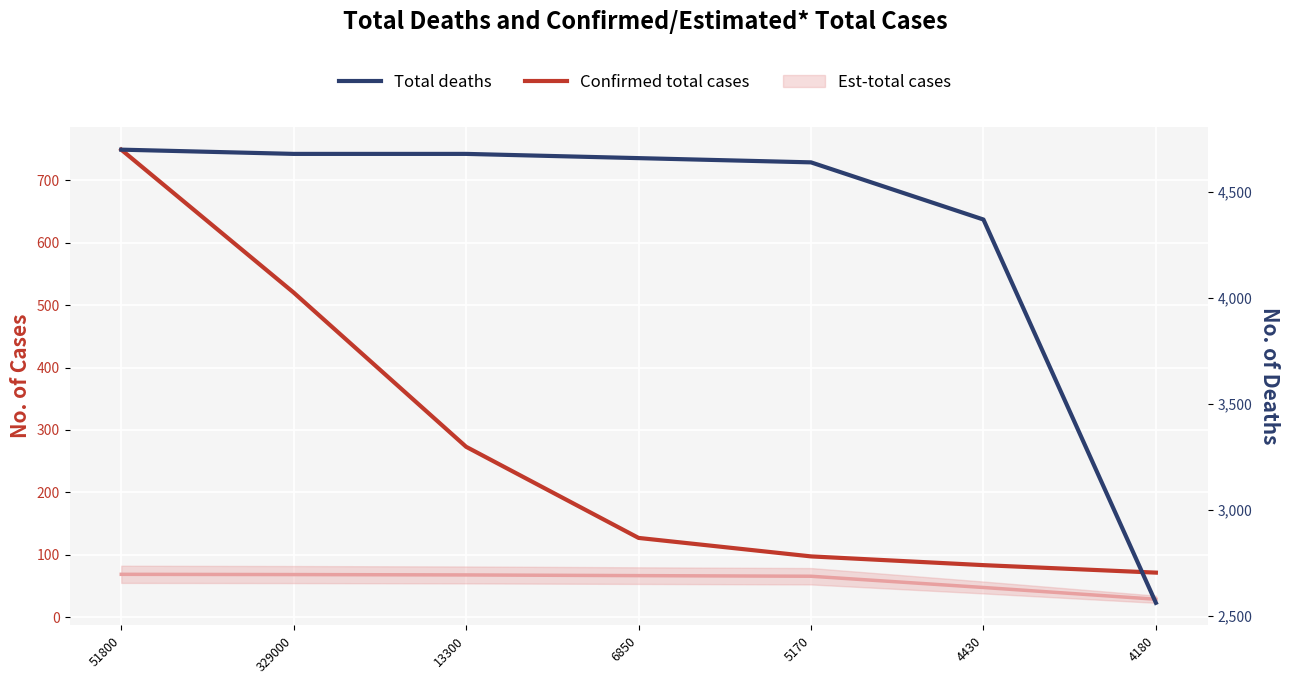

At which category is the sum across all series the highest?

51800